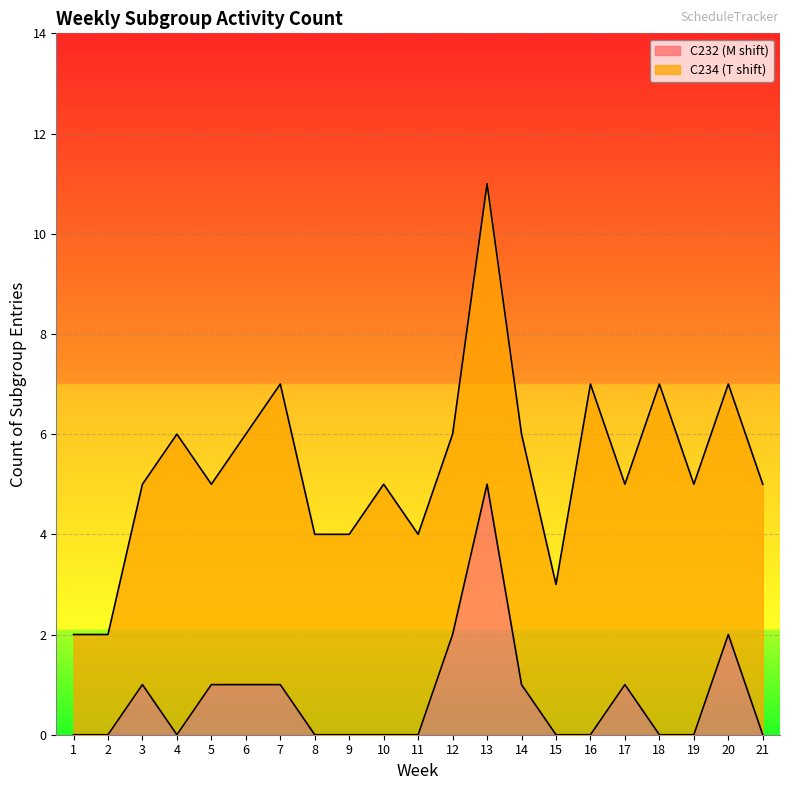

How many points are lower than both their immediate neighbors (excluding endpoints)?

1